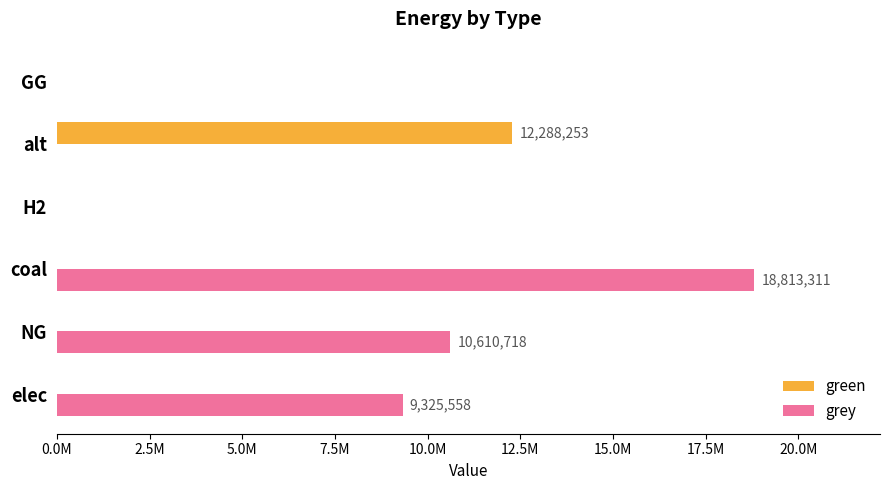

What are all the series names shown in the legend?

green, grey